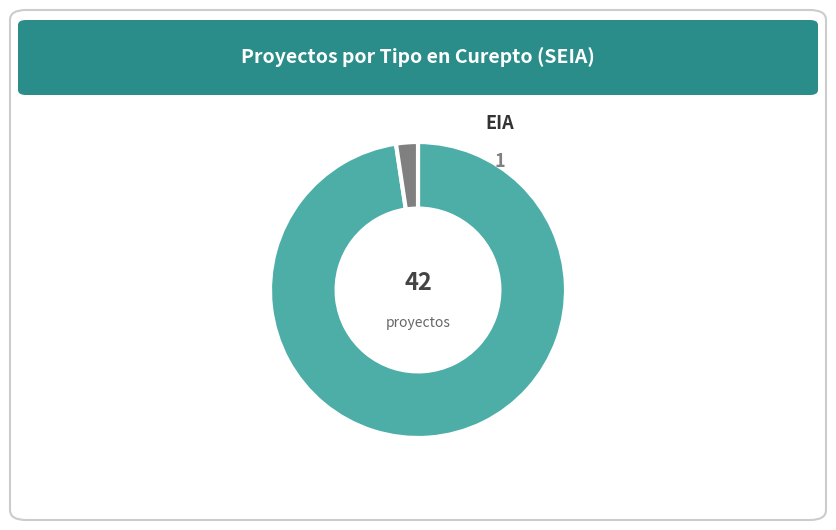

Does any single category account for the majority?

Yes